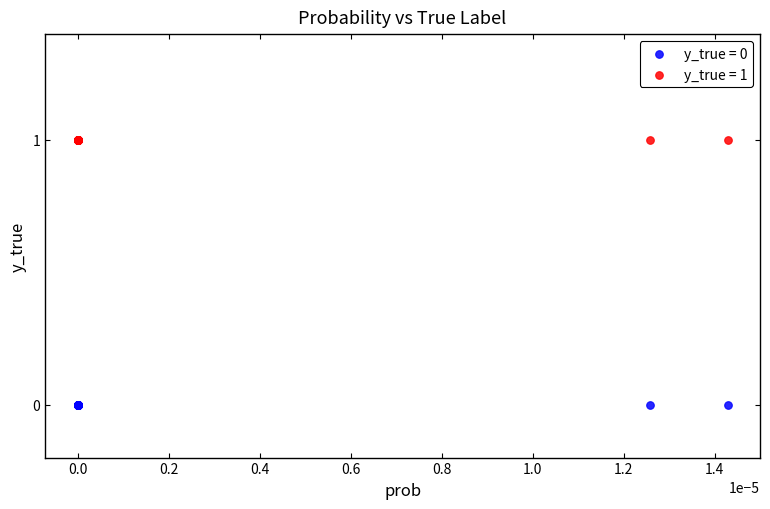

Which series reaches the minimum Y coordinate?

y_true = 0